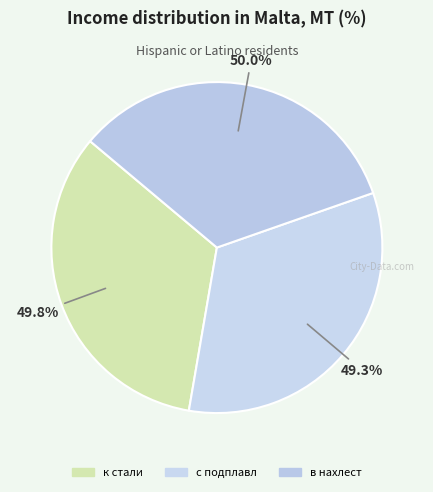

Is there any slice that represents more than half of the pie?

No